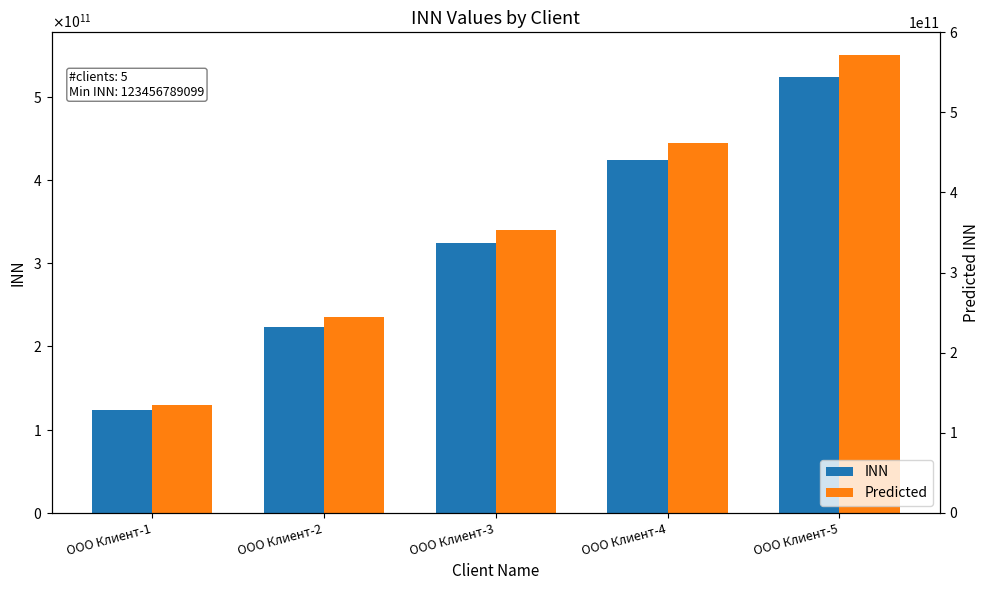

What is the minimum value shown in the chart?

123456789099.0